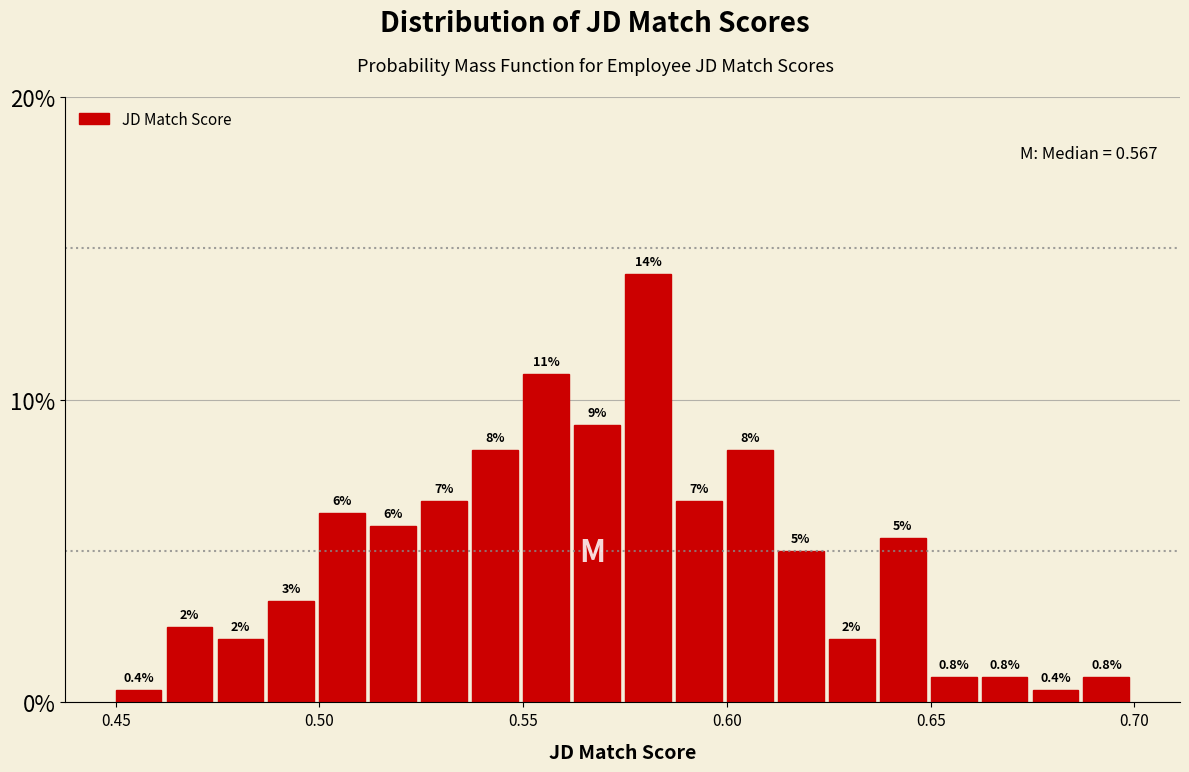

Around what value on the x-axis is the tallest bar? Give the approximate position of its centre, as read against the axis.

0.580